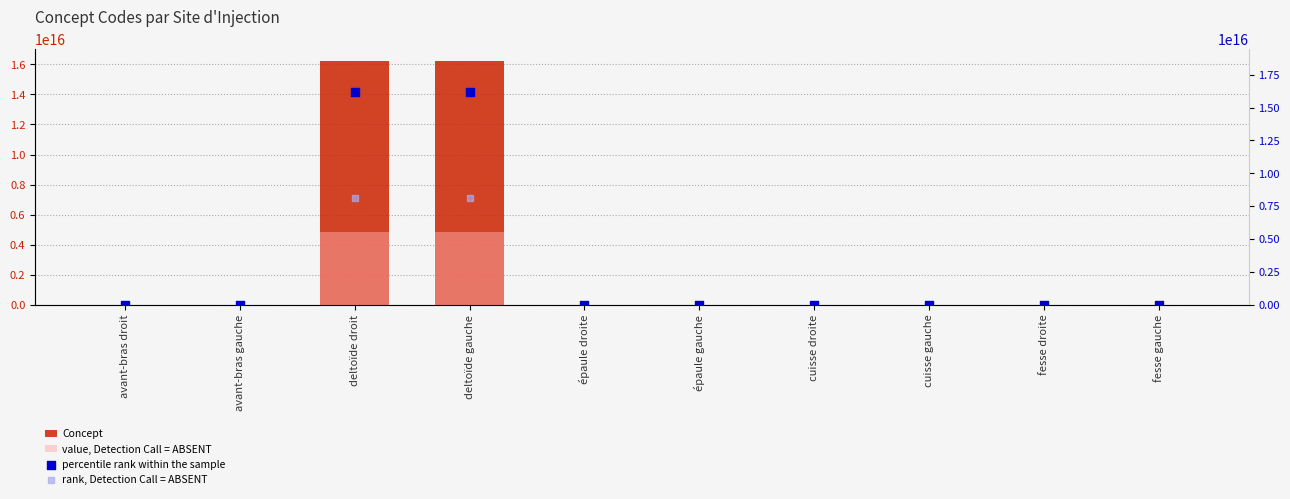

What is the total value across all series at avant-bras gauche?

86424010.4